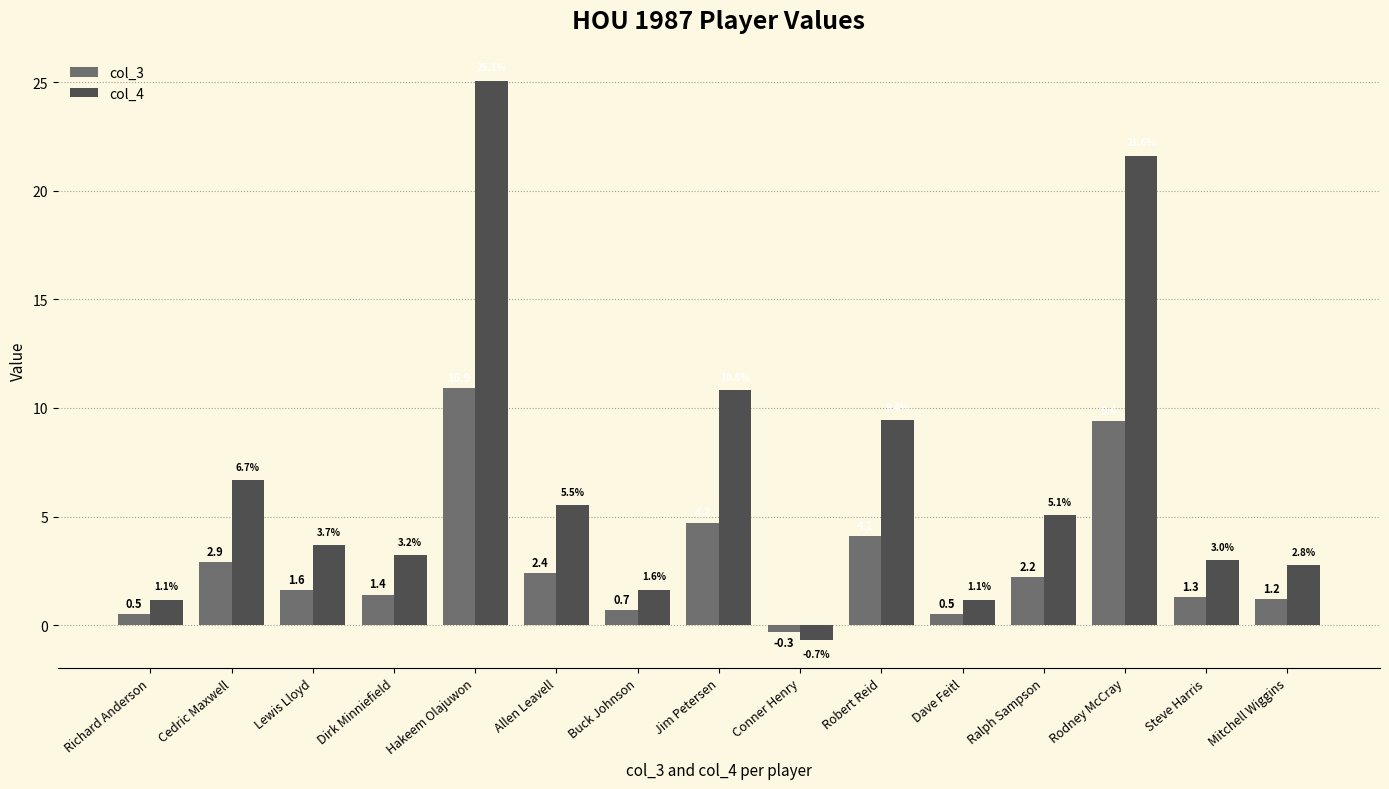

What is the difference between the maximum and second lowest values in the col_4 series?

23.9